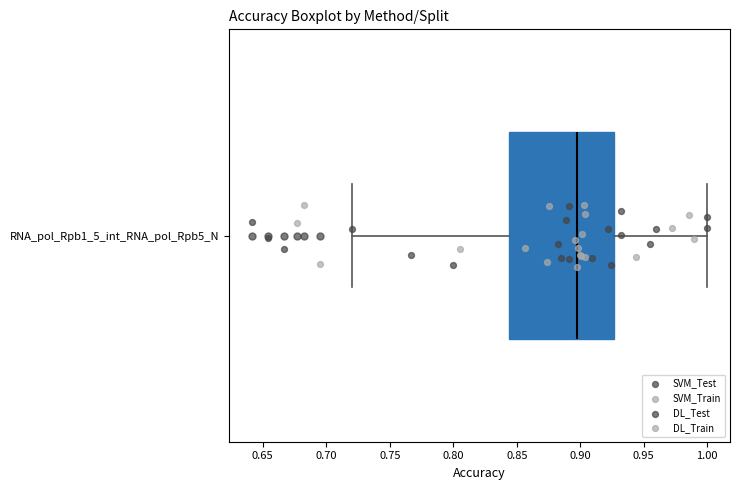

Read this box plot against the x-axis: the position of the median line, the range covered by the box, and the ends of both whiskers. The values are not printed on the chart, so give them approximately, as read against the axis.

median 0.900, box 0.845 to 0.925, whiskers 0.720 to 1.000